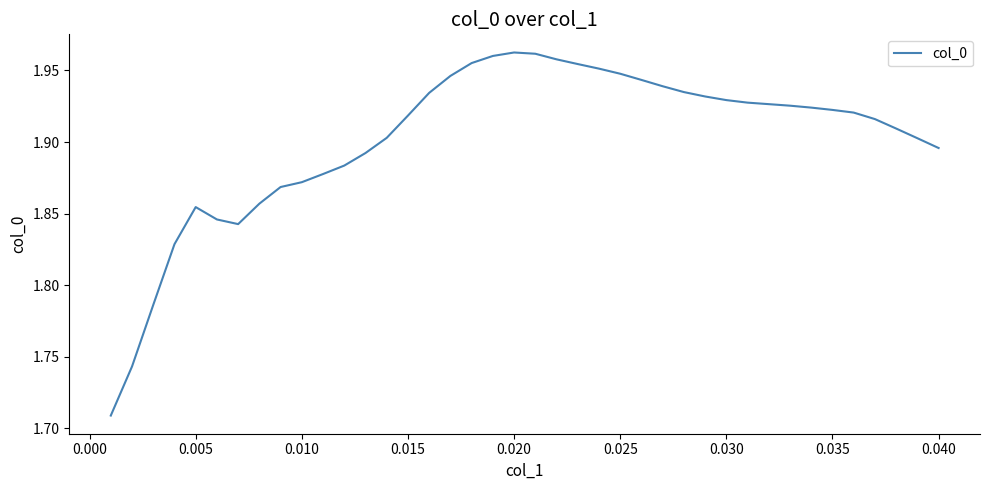

Does the chart display data point markers on the line(s)?

No